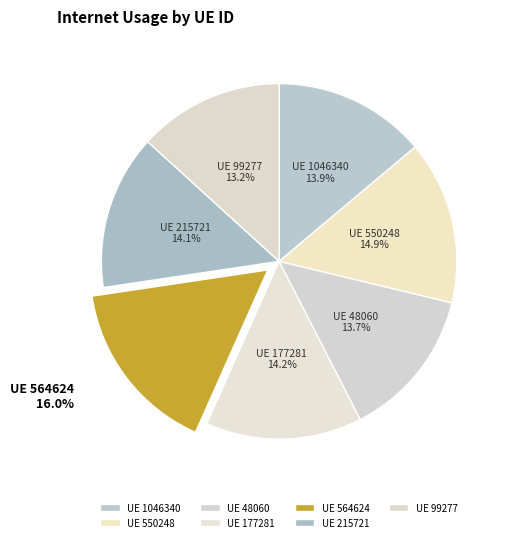

What portion of the pie excludes UE 215721?

85.9%